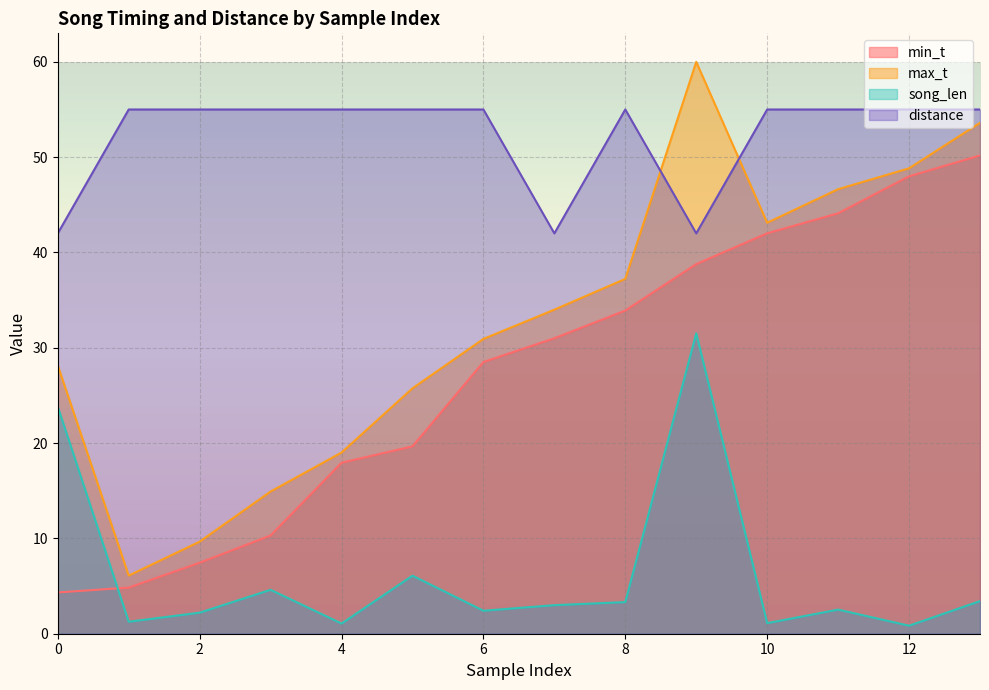

At 11, list the series in order from smallest to largest.

song_len, min_t, max_t, distance